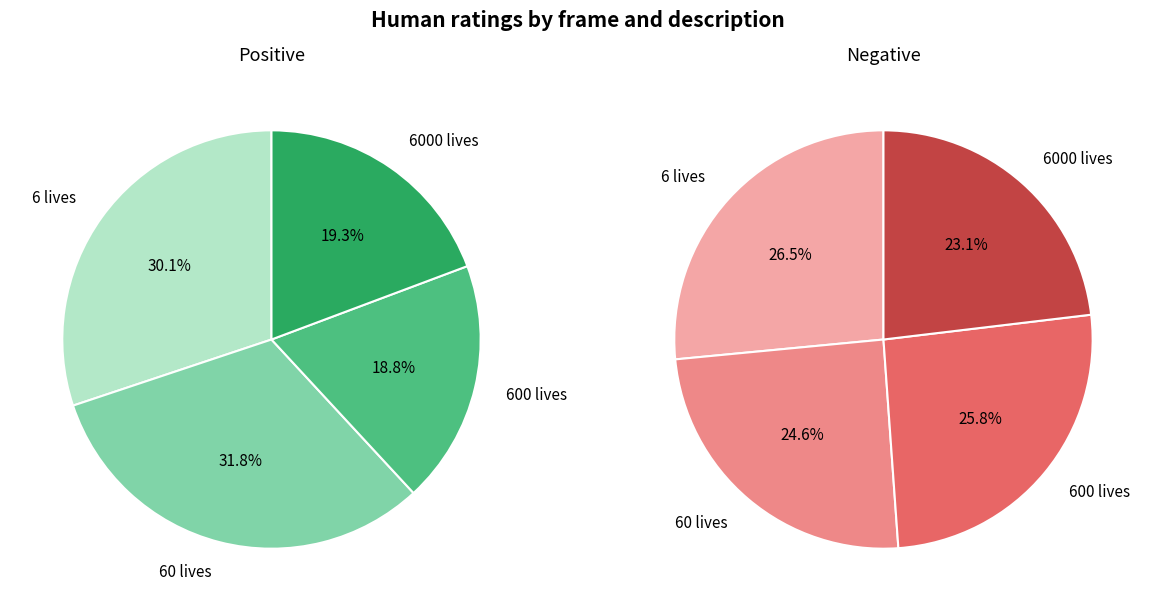

How many segments does this pie chart have?

4